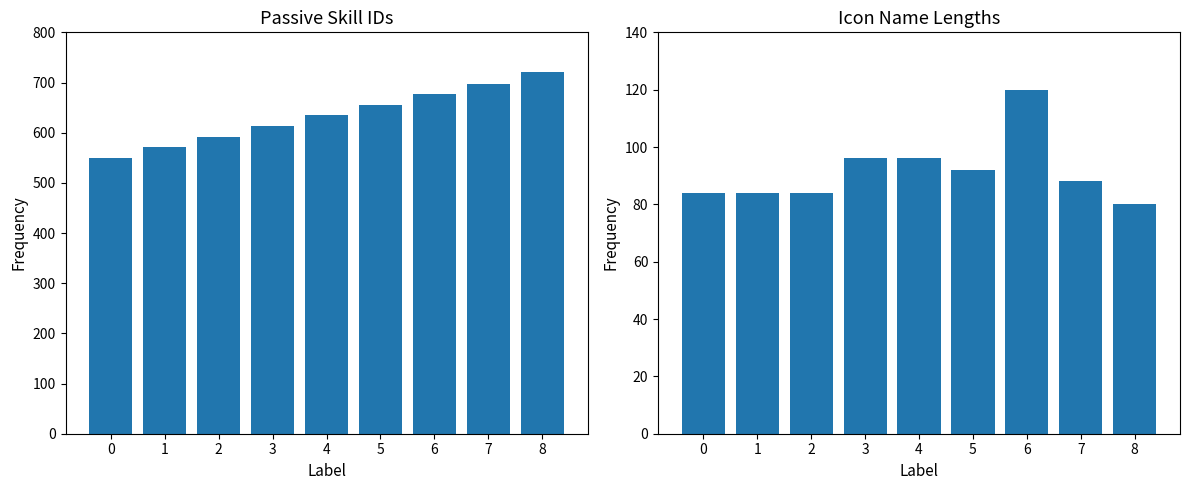

At how many categories does at least one series exceed 473?

9